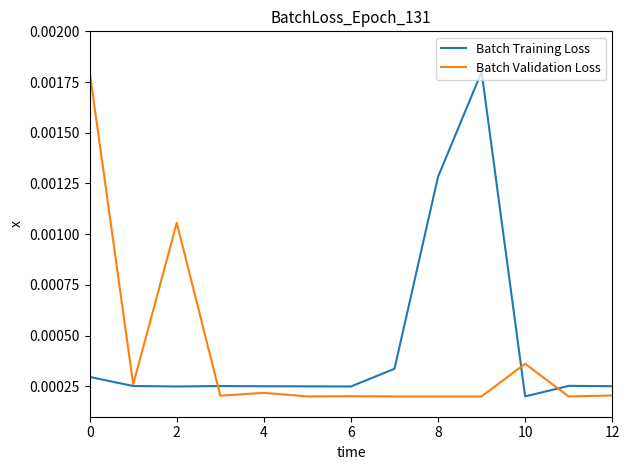

Is the value of Batch Validation Loss at 10 greater than the value of Batch Training Loss at 2?

Yes